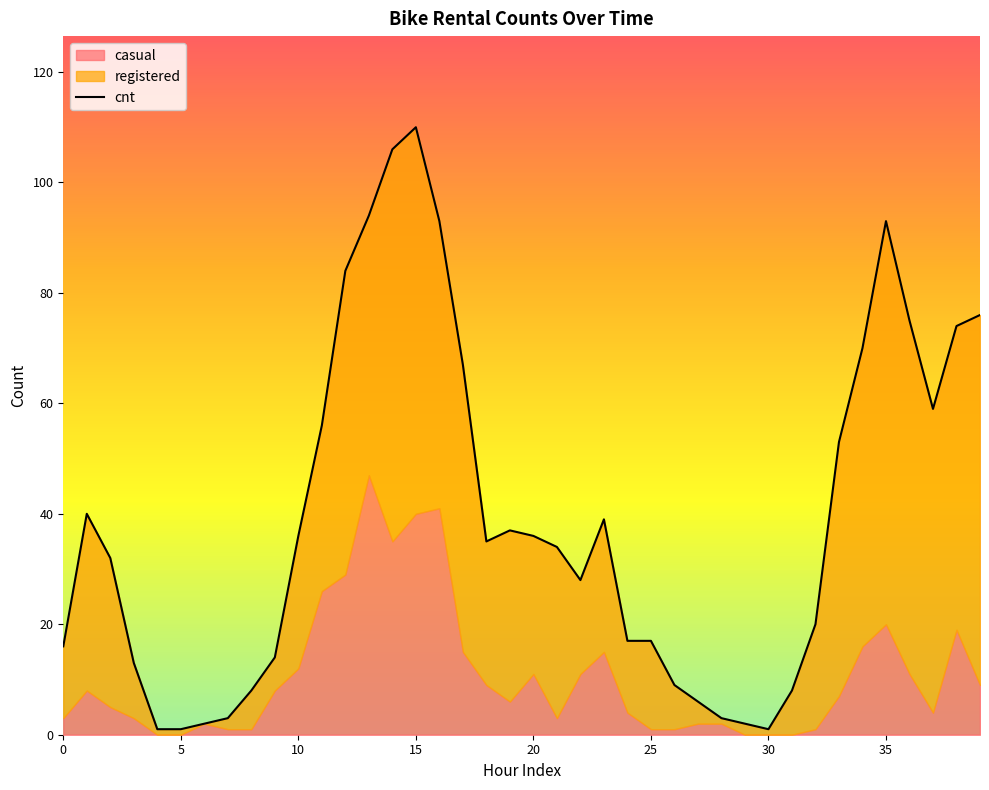

How many data points in registered are less than 25?

20